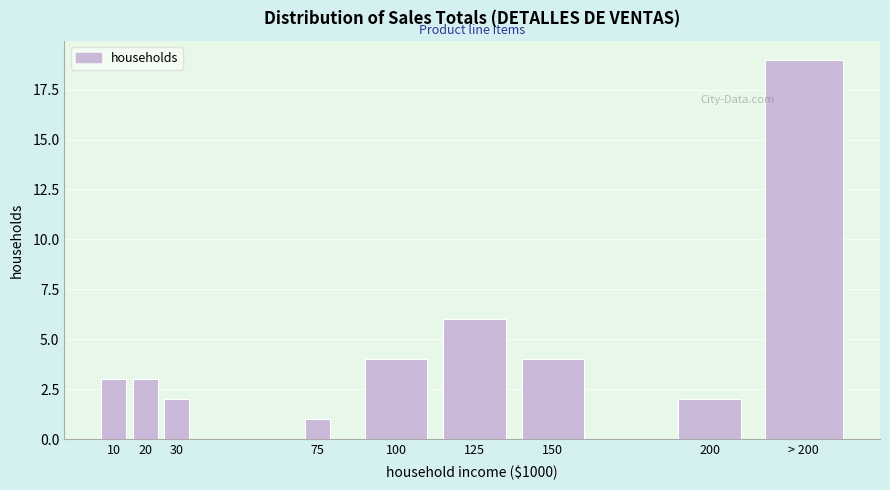

Reading right to left, what are all the values shown in this chart?

> 200=19	200=2	150=4	125=6	100=4	75=1	30=2	20=3	10=3